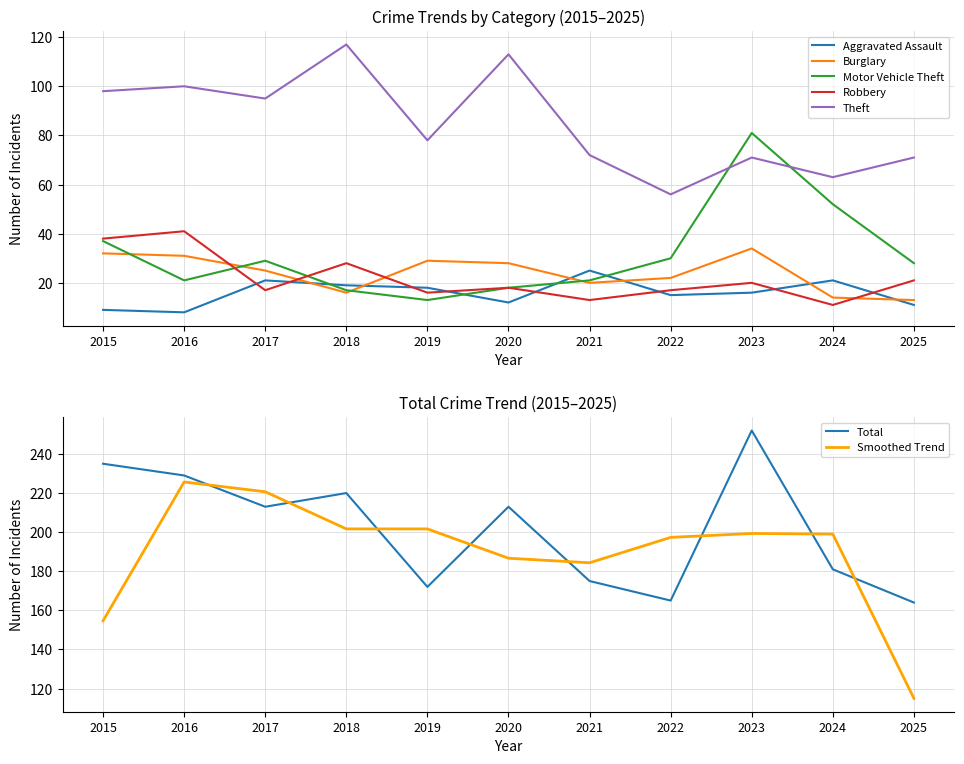

At which category does Aggravated Assault reach its first local valley?

2016